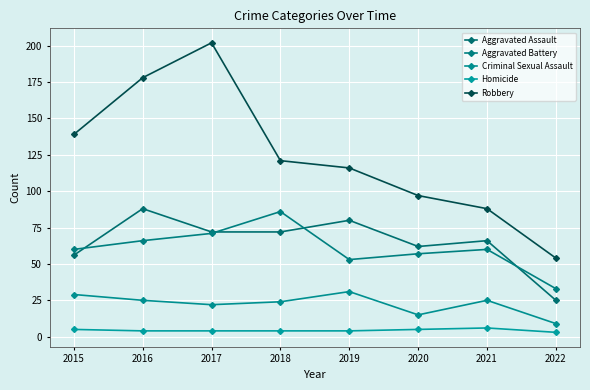

Does the chart have visible grid lines?

Yes